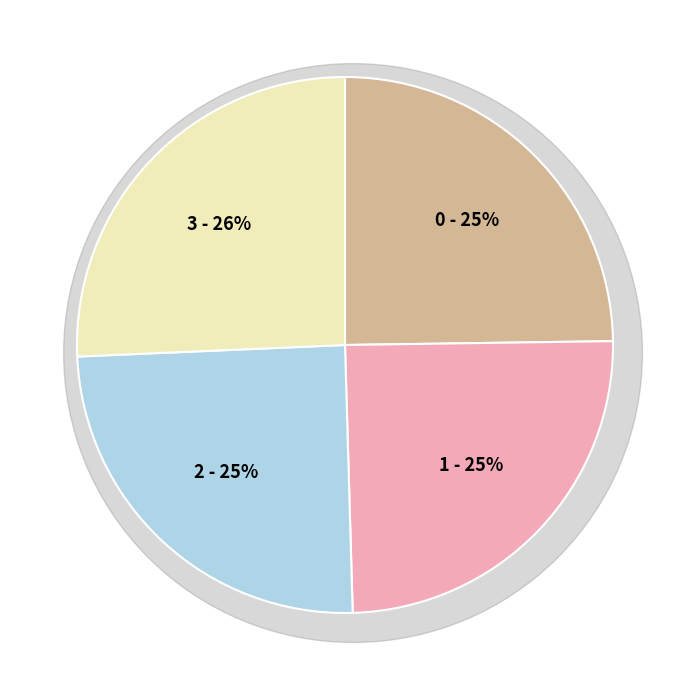

Is there any slice that represents more than half of the pie?

No